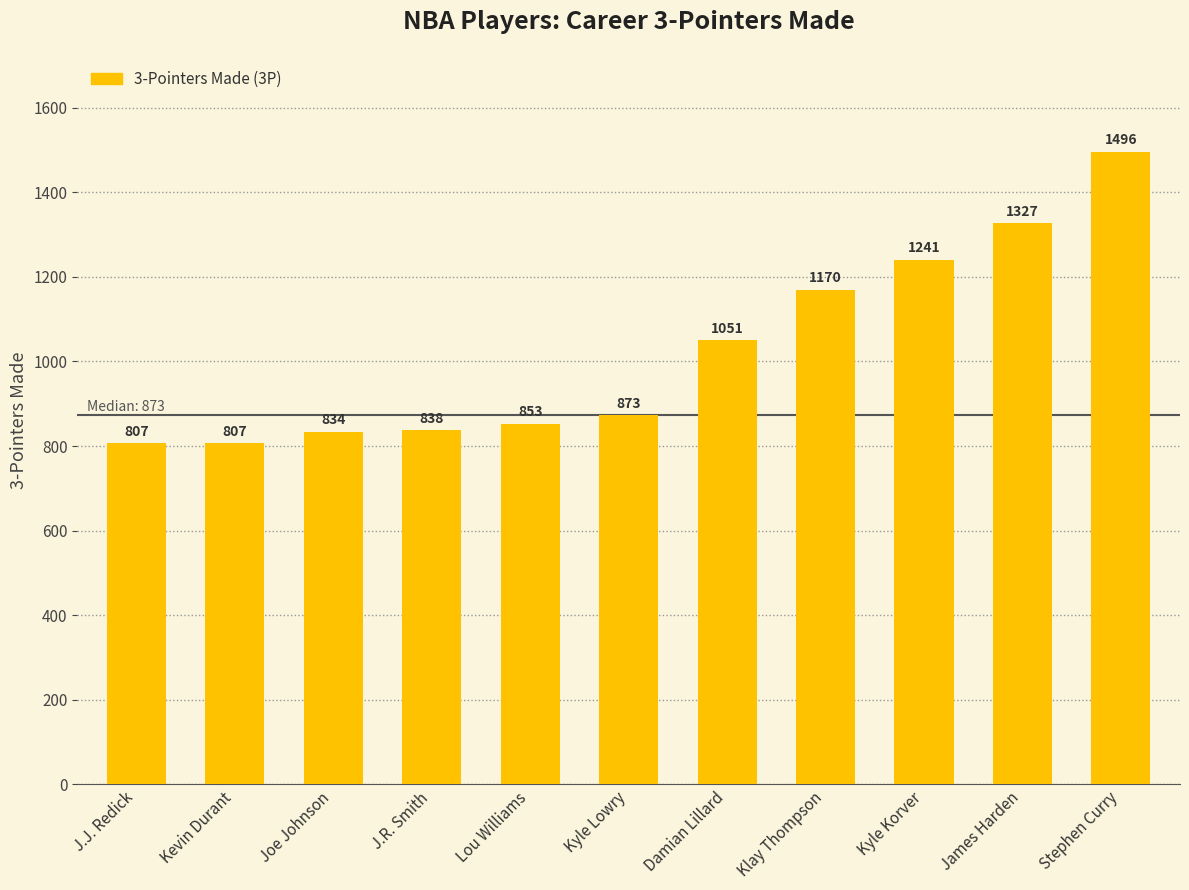

What is the change in value from Kevin Durant to Joe Johnson?

+27